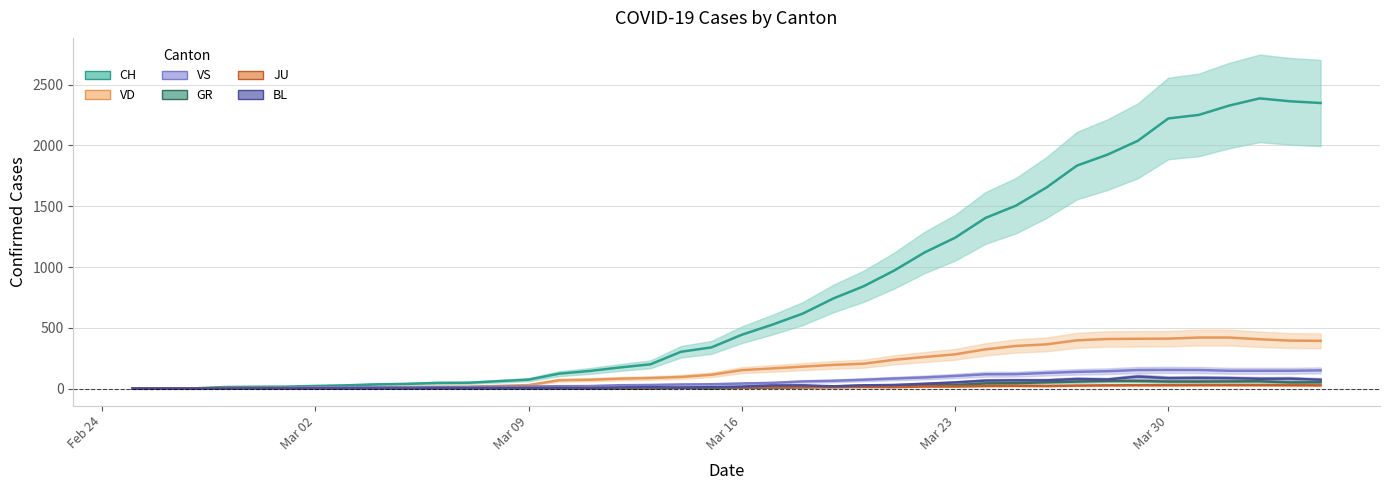

How many interior local valleys does the GR series have?

2